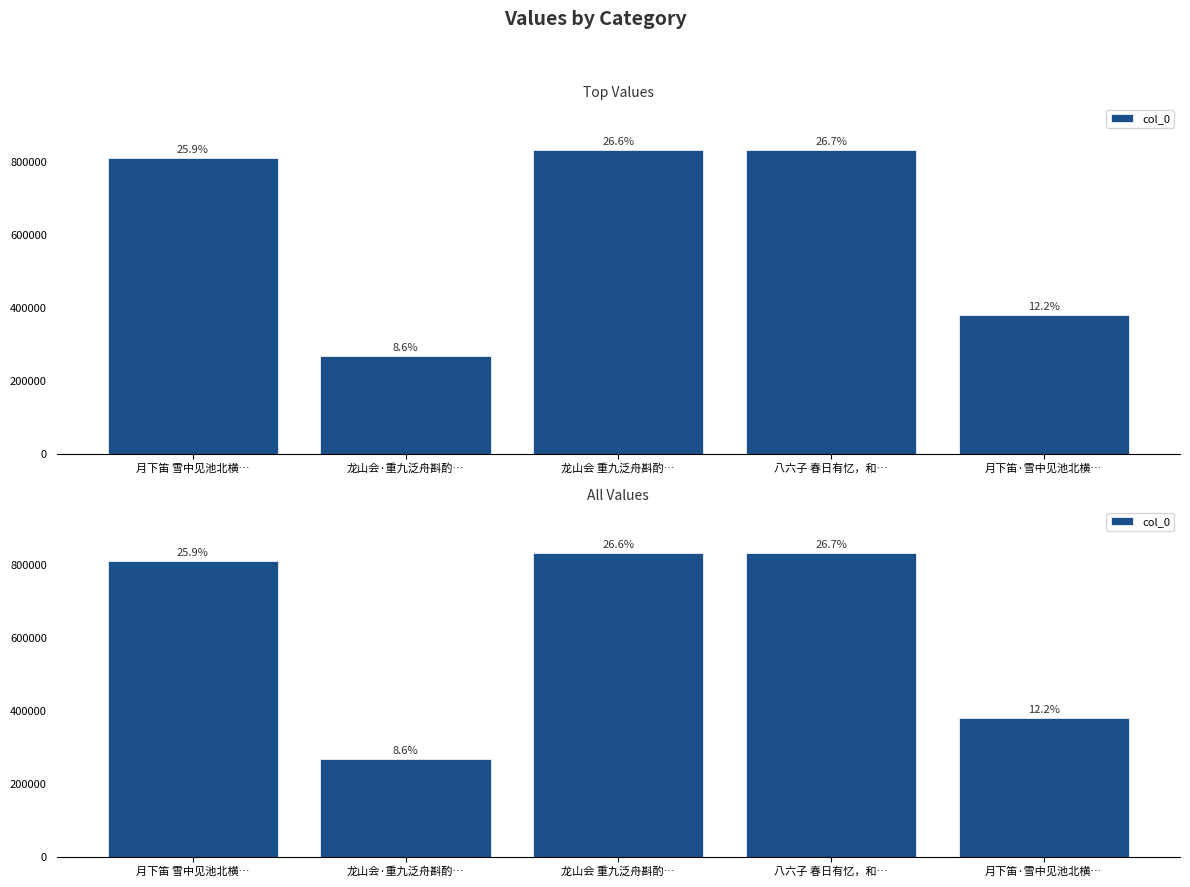

What is the smallest value displayed?

267381